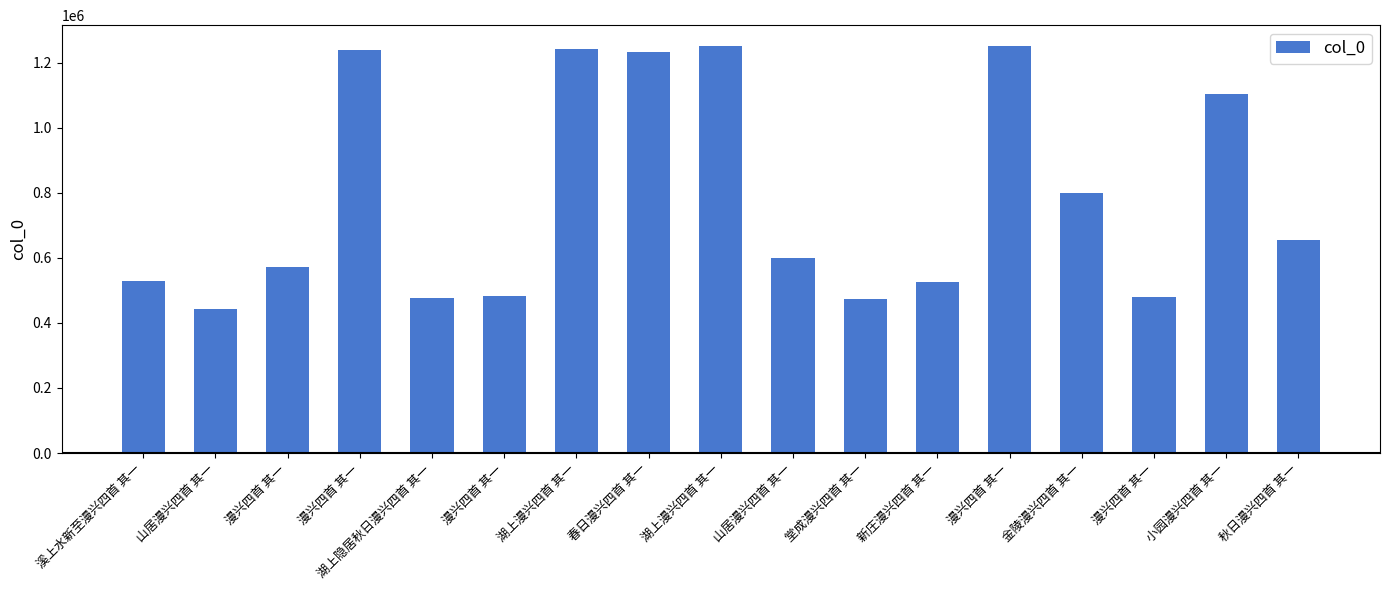

How many series are shown in this chart?

1